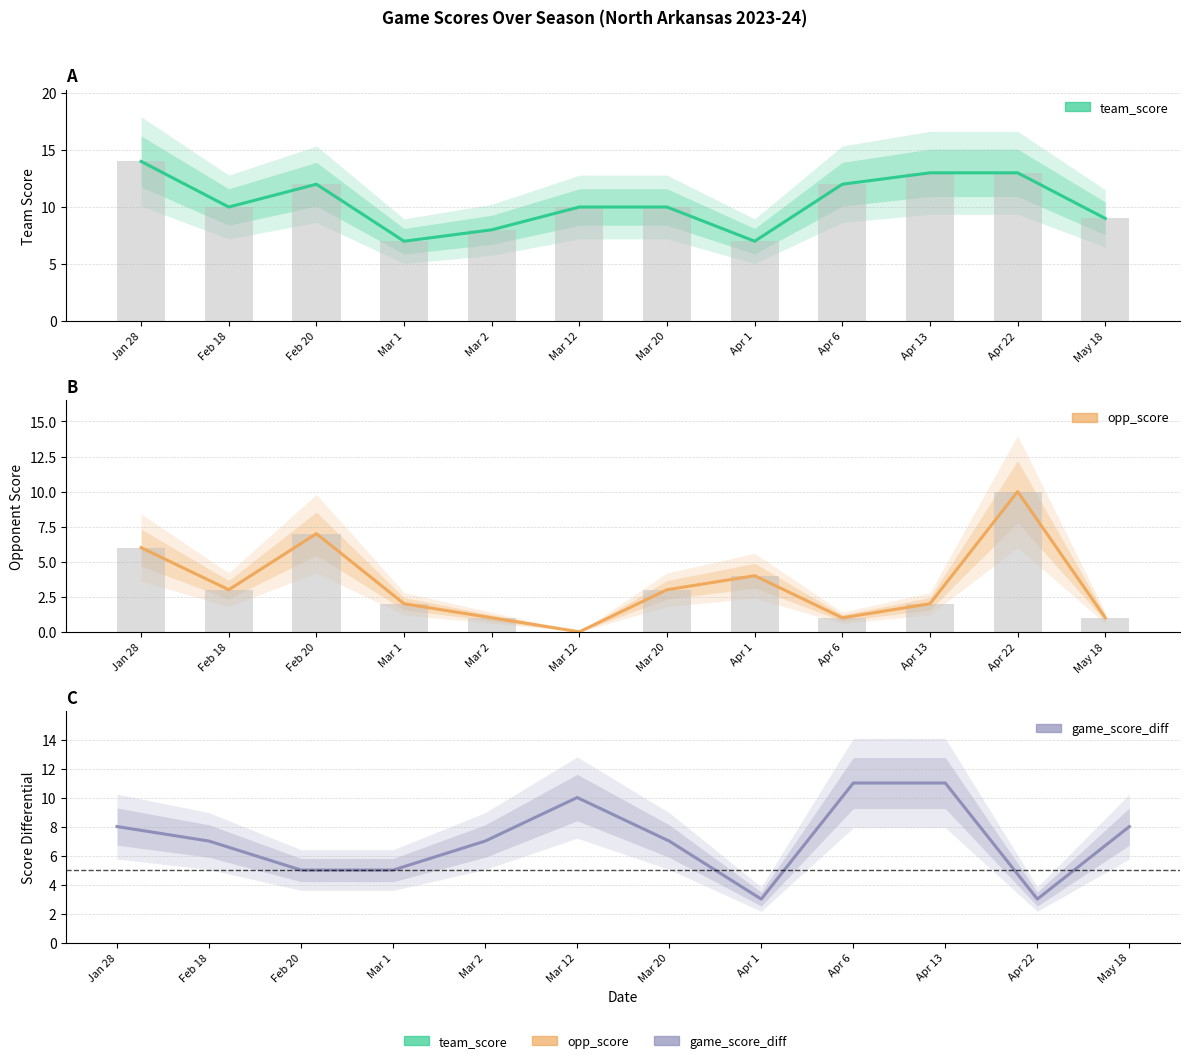

True or false: game_score_diff has a value of 5 at Mar 1.

True